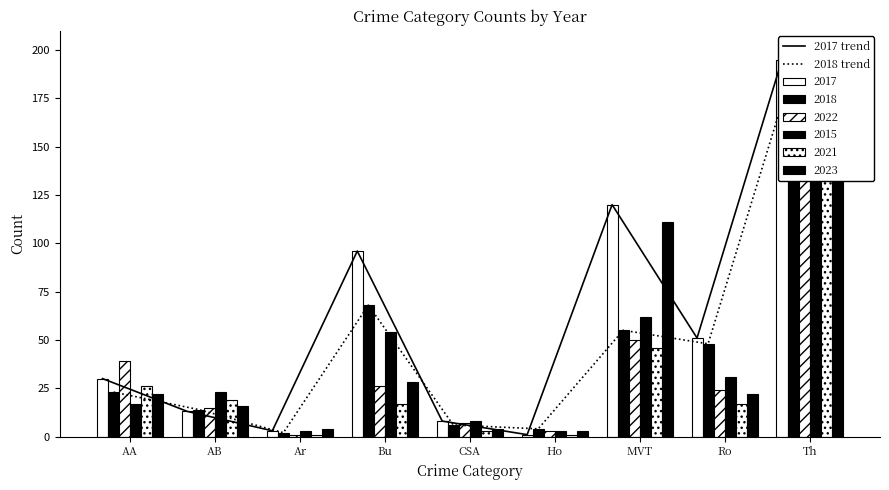

Are the bars grouped side by side (vs. stacked)?

Yes